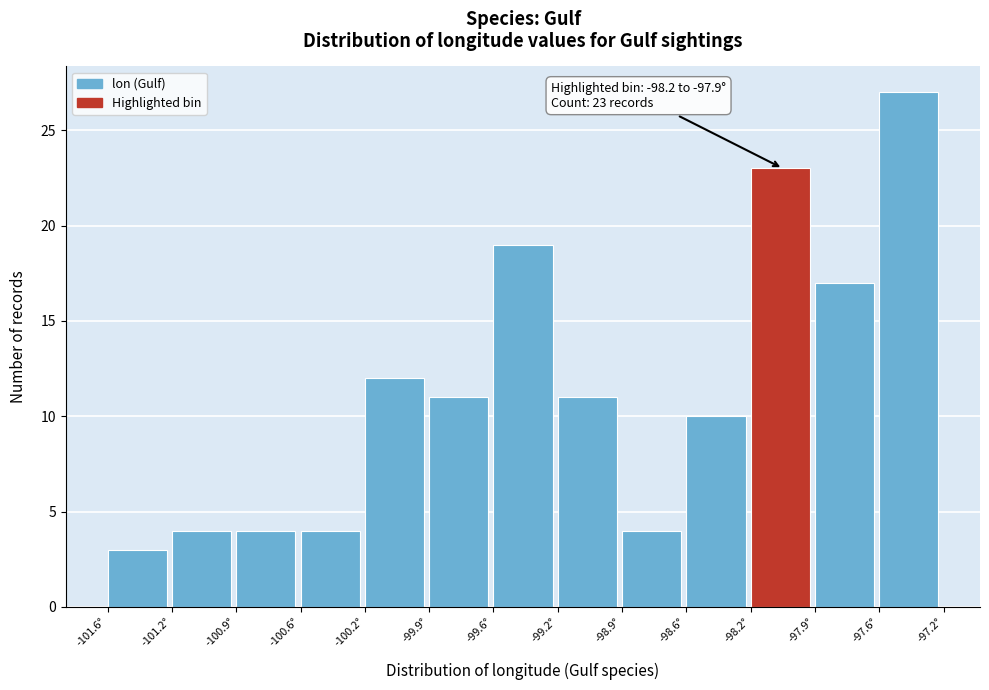

Over which range of the x-axis is the bar tallest?

-97.55 to -97.25